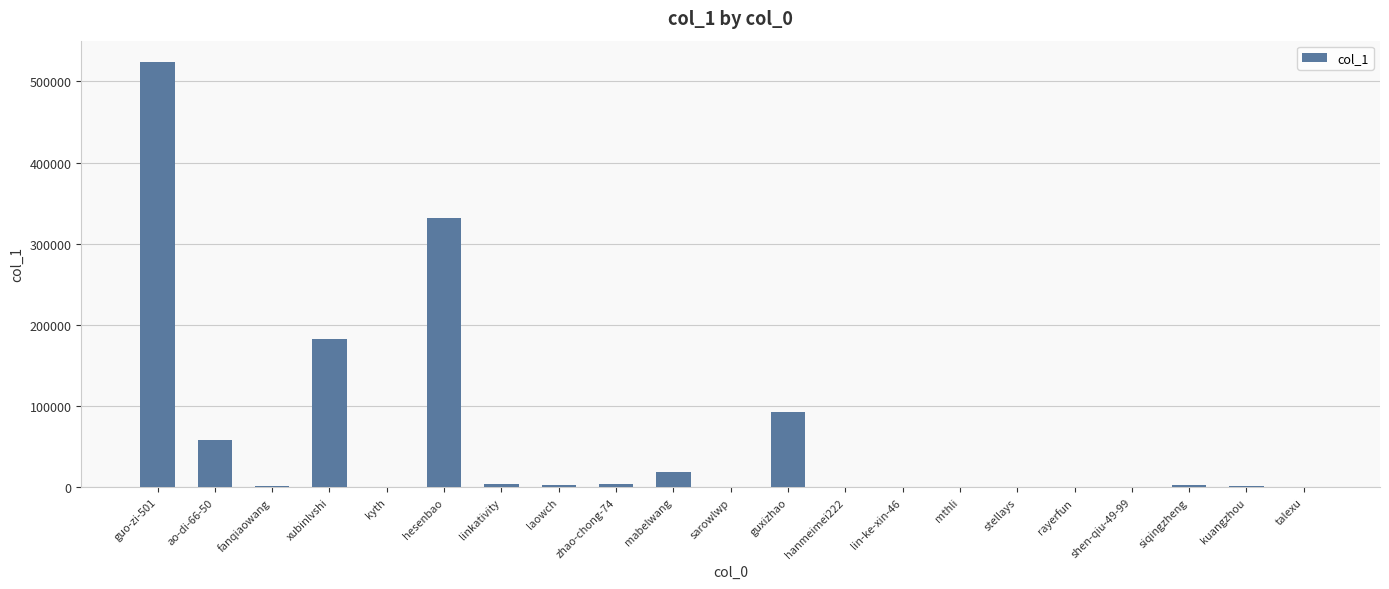

Are the bars grouped side by side (vs. stacked)?

No